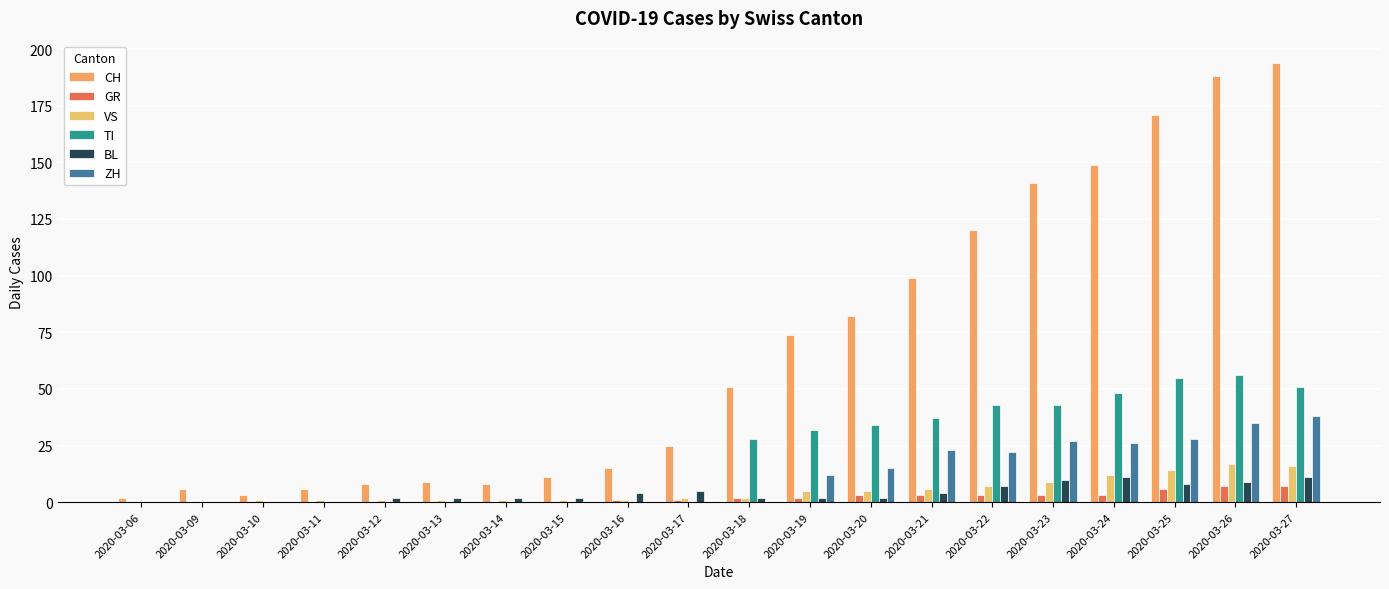

The ZH series shows 17 at 2020-03-17. True or false?

False